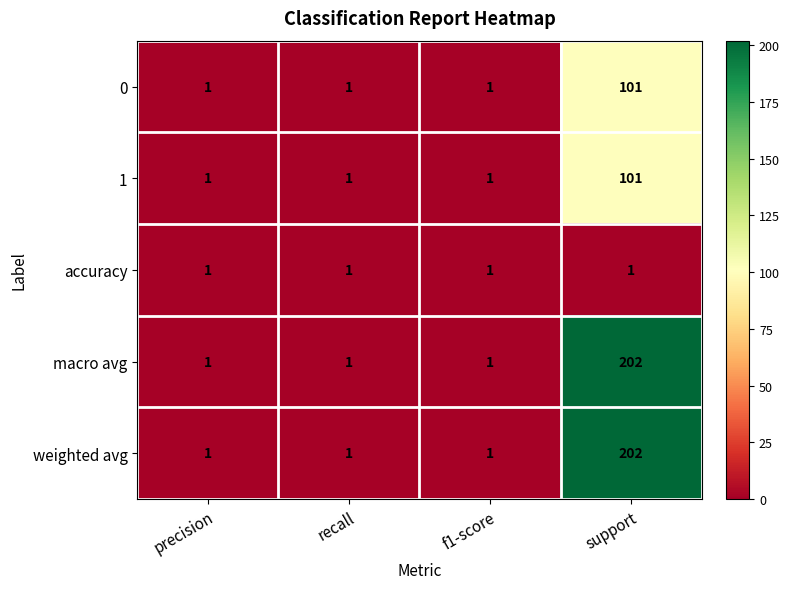

The value of macro avg at precision is 1. True or false?

True